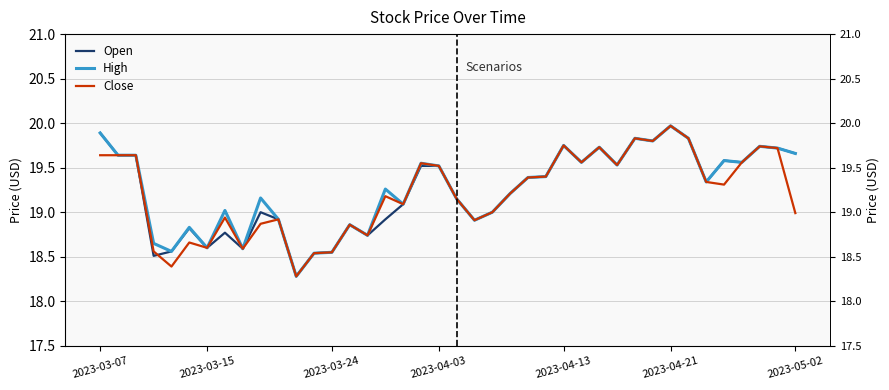

Read the Open value at 29.

19.5